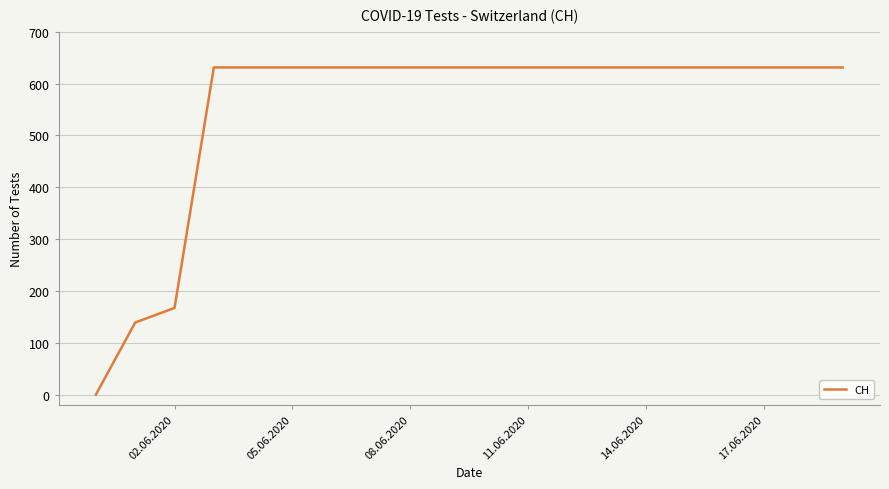

How many positive values are there?

19